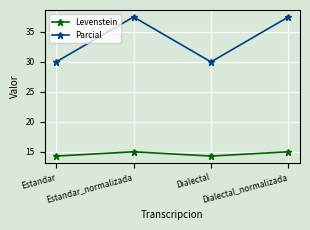

True or false: Parcial and Levenstein cross at least once.

False